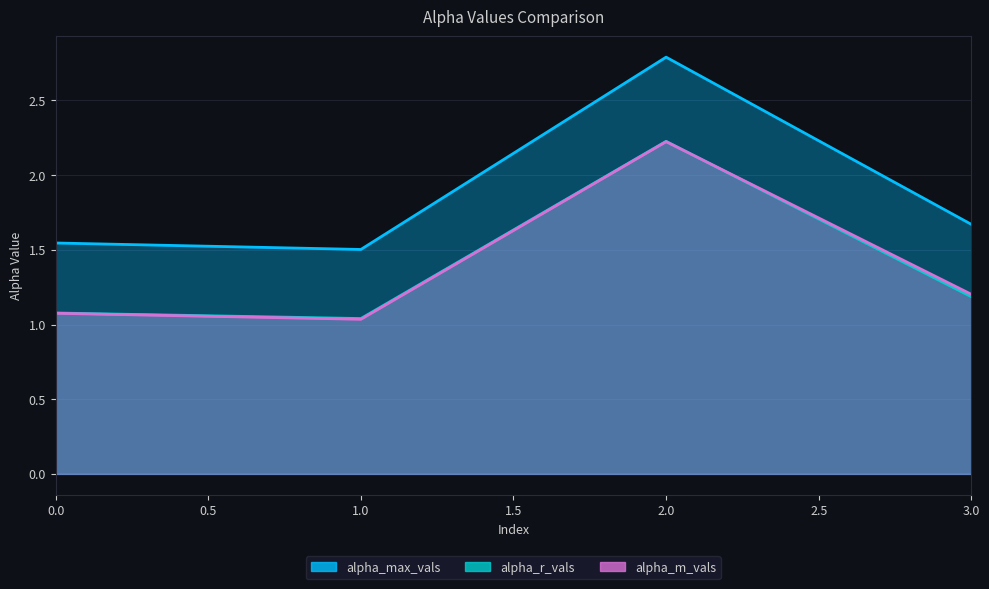

True or false: alpha_r_vals has a value of 1.9 at 0.

False